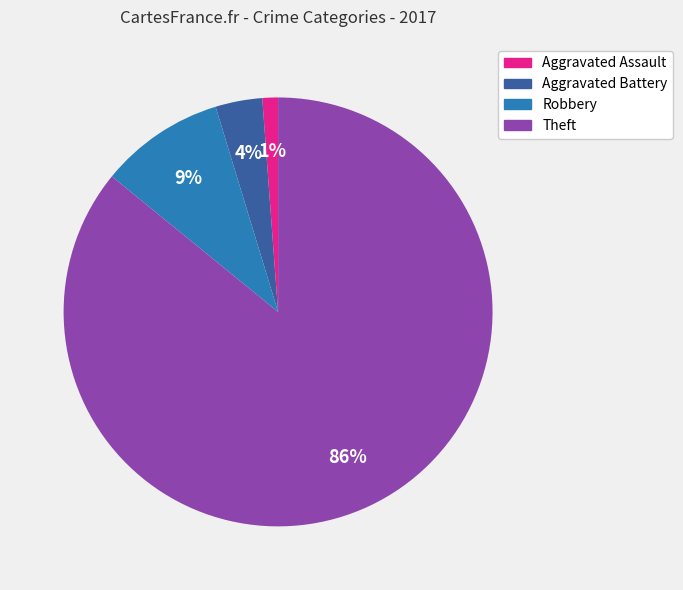

To the nearest percent, what is the average slice percentage?

25%